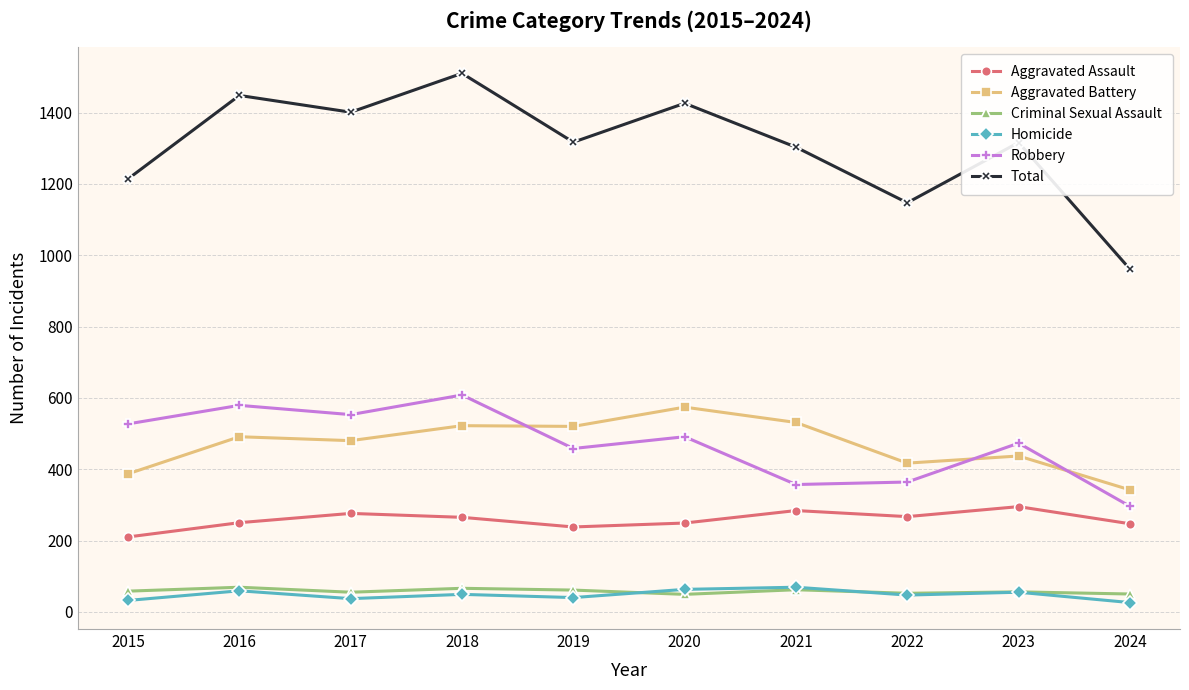

At which category does Total reach its first local valley?

2017